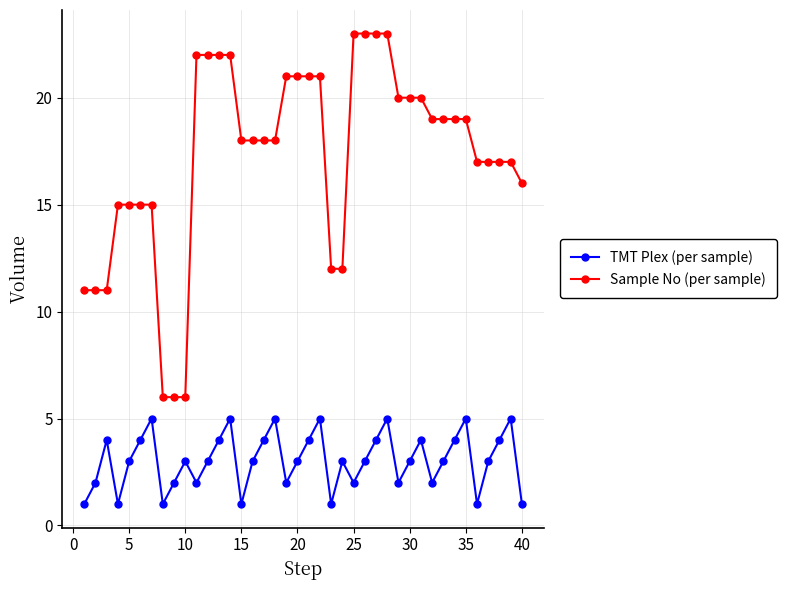

What is the maximum value for TMT Plex (per sample)?

5